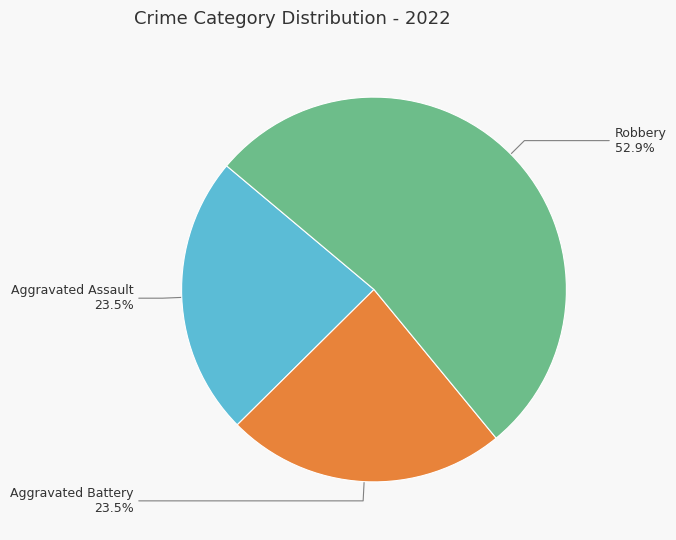

Does any single category account for the majority?

Yes